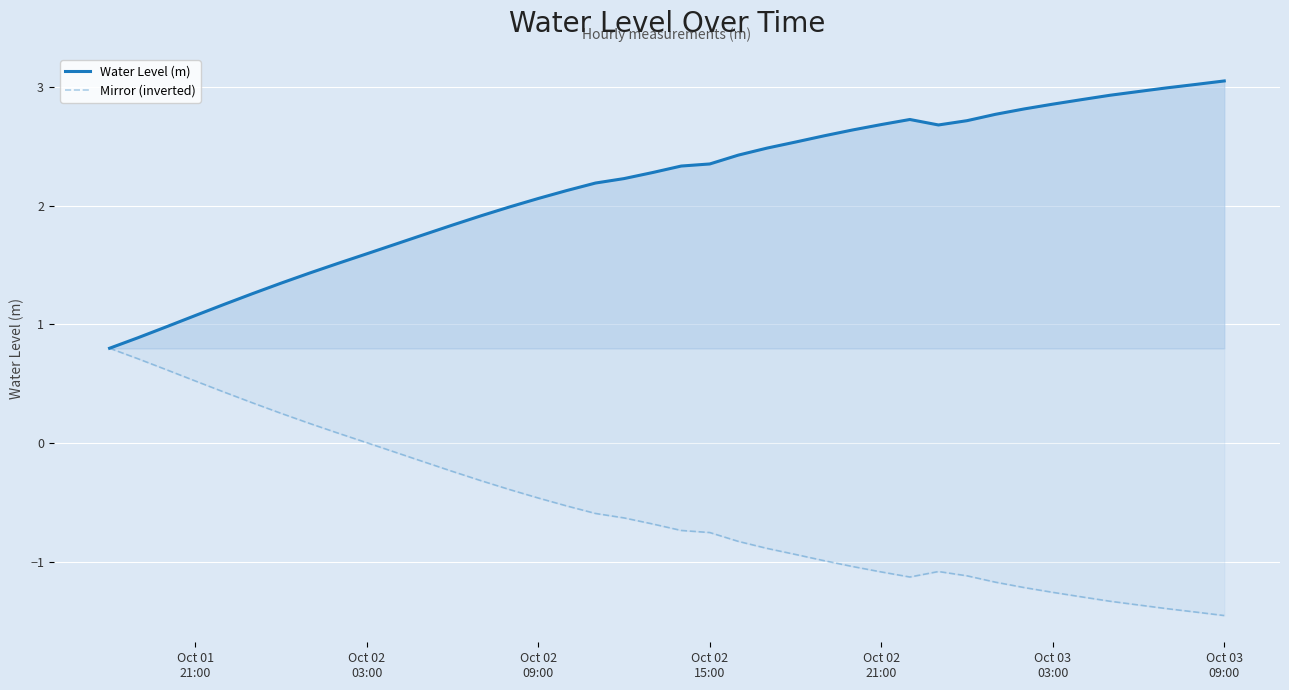

What is the minimum value for Water Level (m)?

0.8